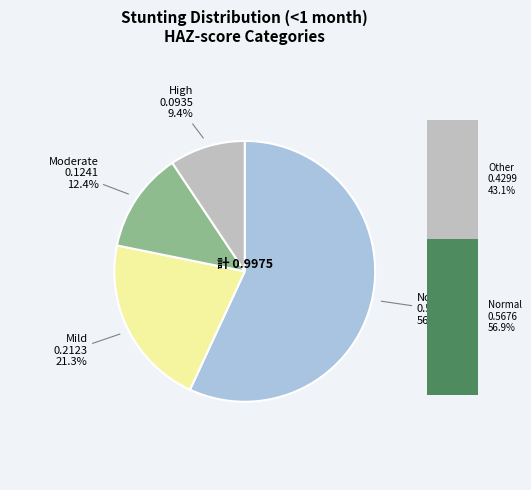

Combined, what portion of the pie is Moderate (HAZ-score between -3 and -2) and Normal (HAZ-score > -1)?

69.3%